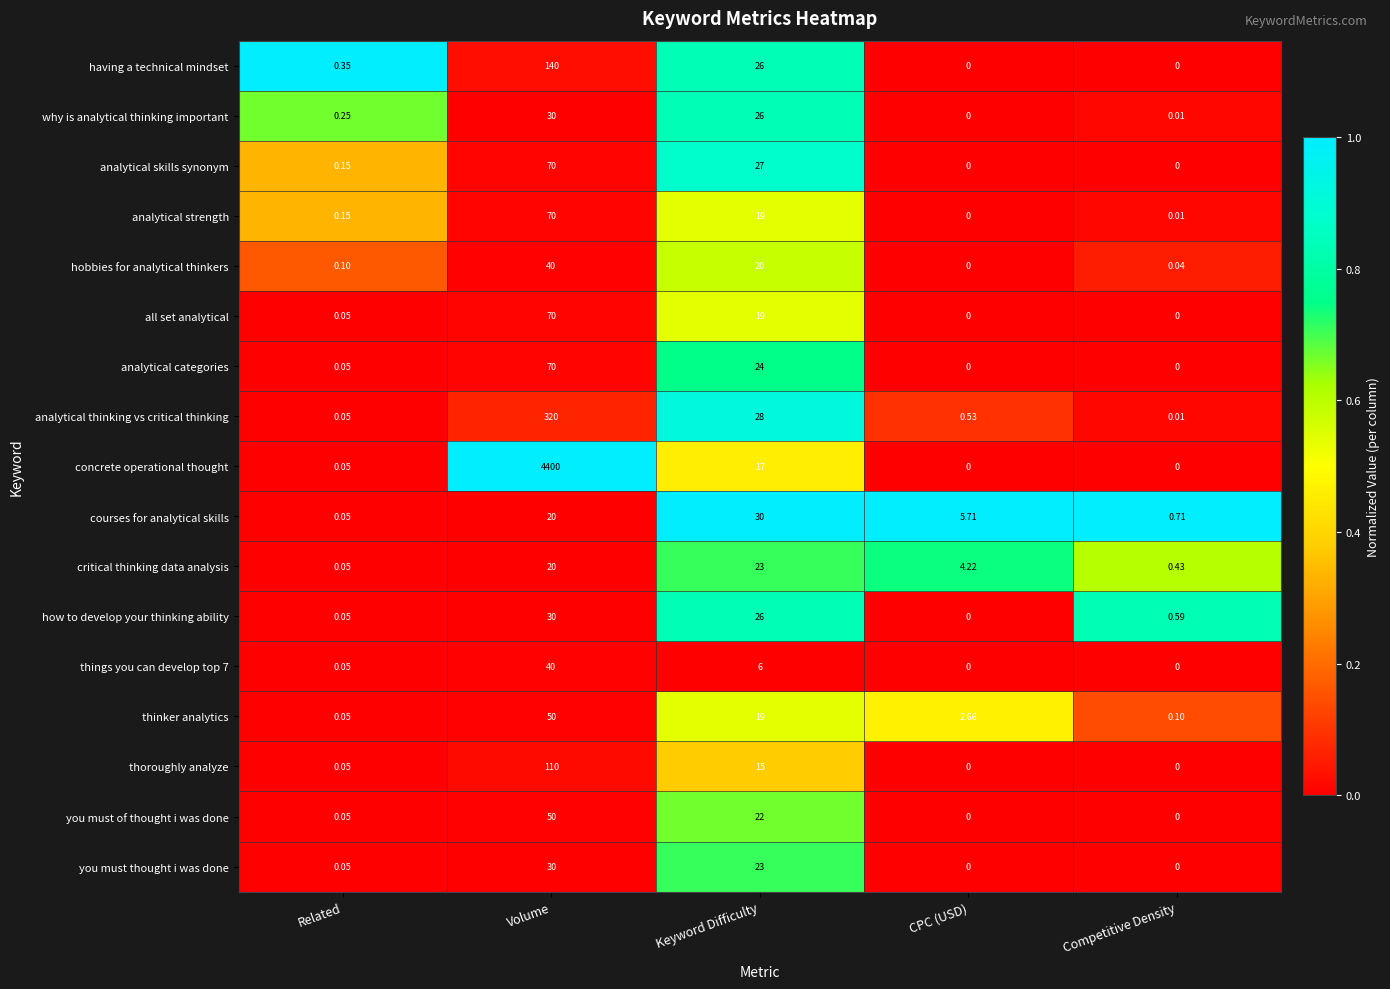

At which category is the sum across all series the highest?

Volume